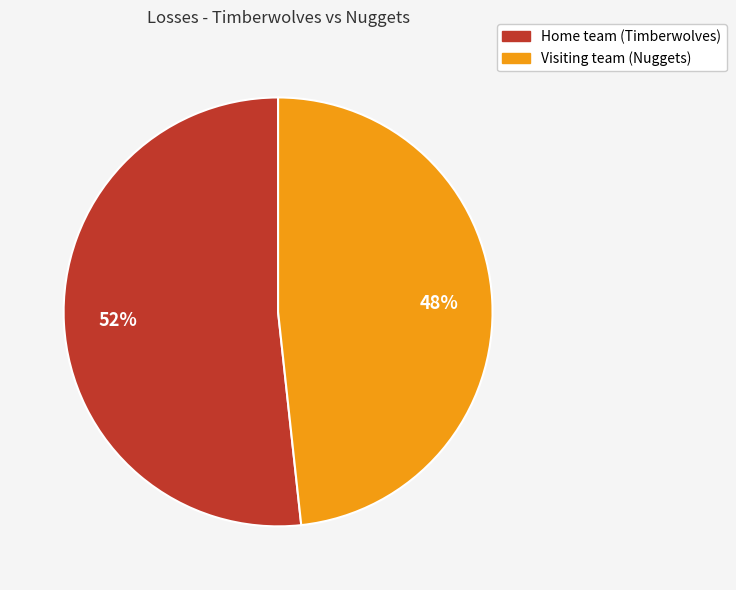

Which slice is the smallest?

Visiting team (Nuggets)